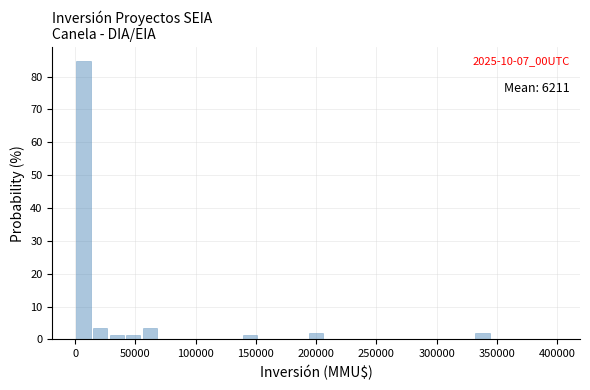

Around what value on the x-axis is the tallest bar? Give the approximate position of its centre, as read against the axis.

5000